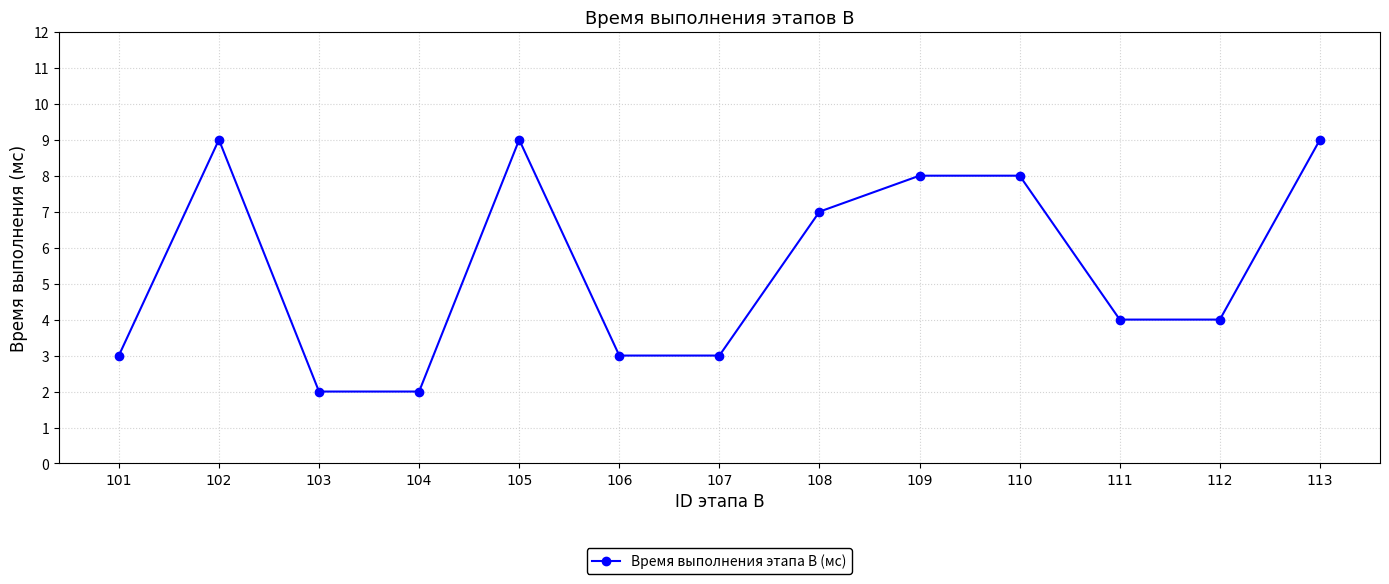

The value at 113 is 15. True or false?

False